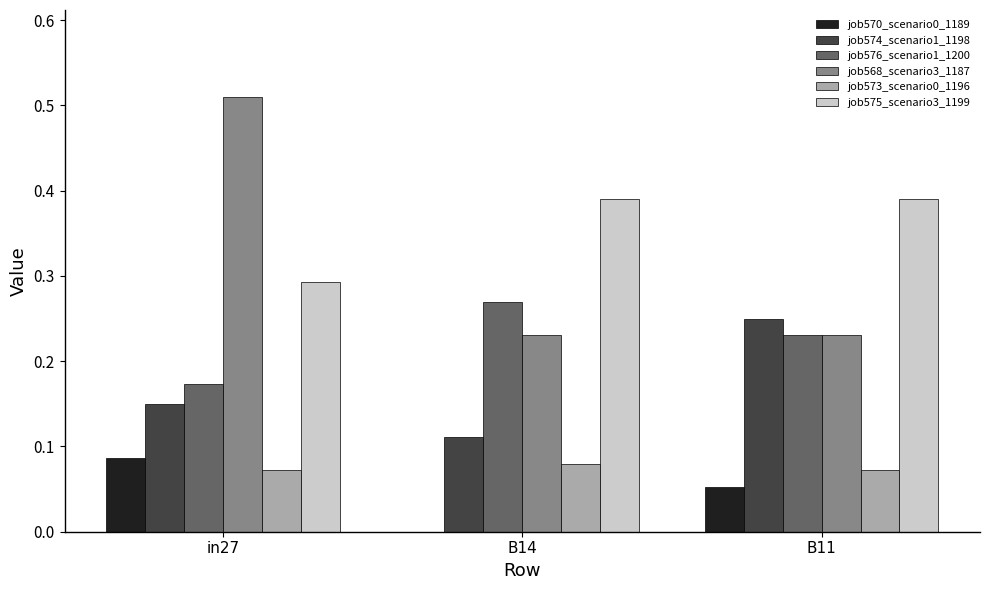

True or false: job574_scenario1_1198 has a value of 0.2 at B14.

False